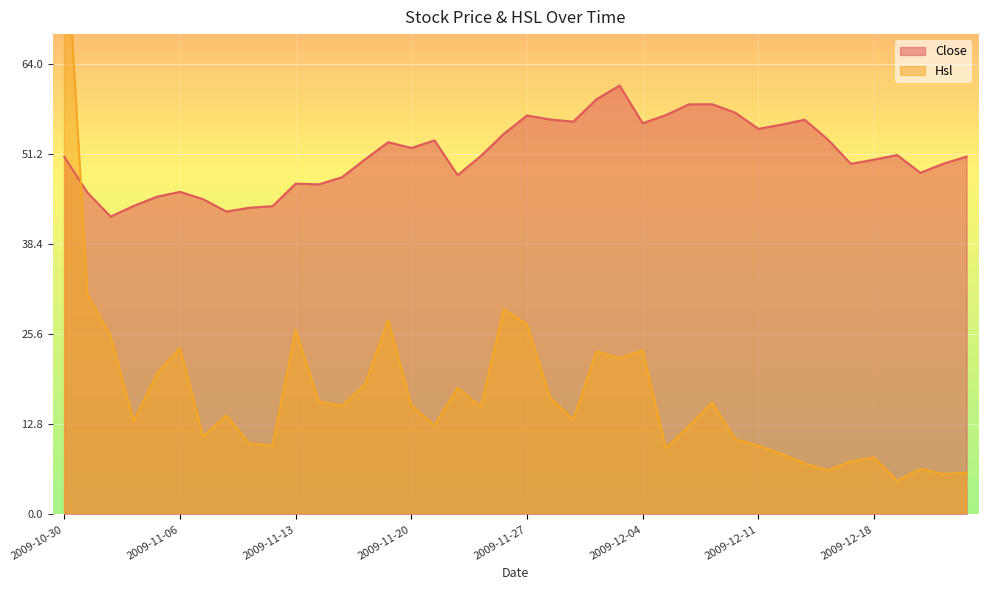

Reading left to right, what are all the values shown in this chart?

Close: 50.8	45.7	42.3	43.9	45.1	45.9	44.8	43.0	43.6	43.8	47.0	46.9	47.9	50.5	52.9	52.1	53.2	48.2	50.9	54.1	56.7	56.1	55.8	59.0	61.0	55.6	56.8	58.3	58.3	57.1	54.8	55.4	56.1	53.3	49.8	50.4	51.1	48.5	49.9	50.9
Hsl: 86.7	31.2	25.4	13.2	20.0	23.6	11.1	14.1	10.1	9.8	26.2	16.0	15.4	18.5	27.6	15.5	12.6	18.0	15.3	29.1	27.0	16.6	13.4	23.2	22.2	23.3	9.4	12.6	15.9	10.7	9.8	8.6	7.2	6.2	7.5	8.1	4.8	6.5	5.7	5.9